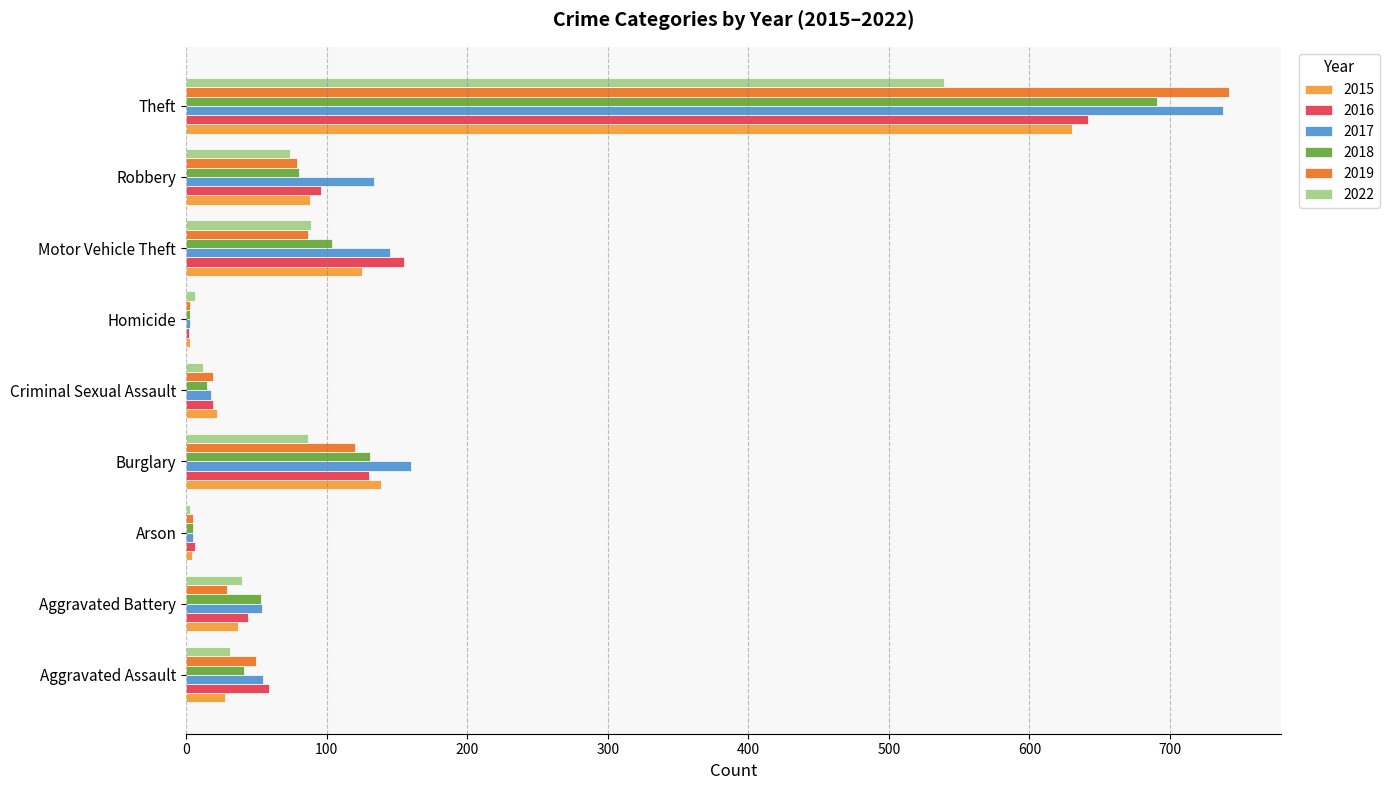

Where is 2019 nearest to the value 372?

Burglary